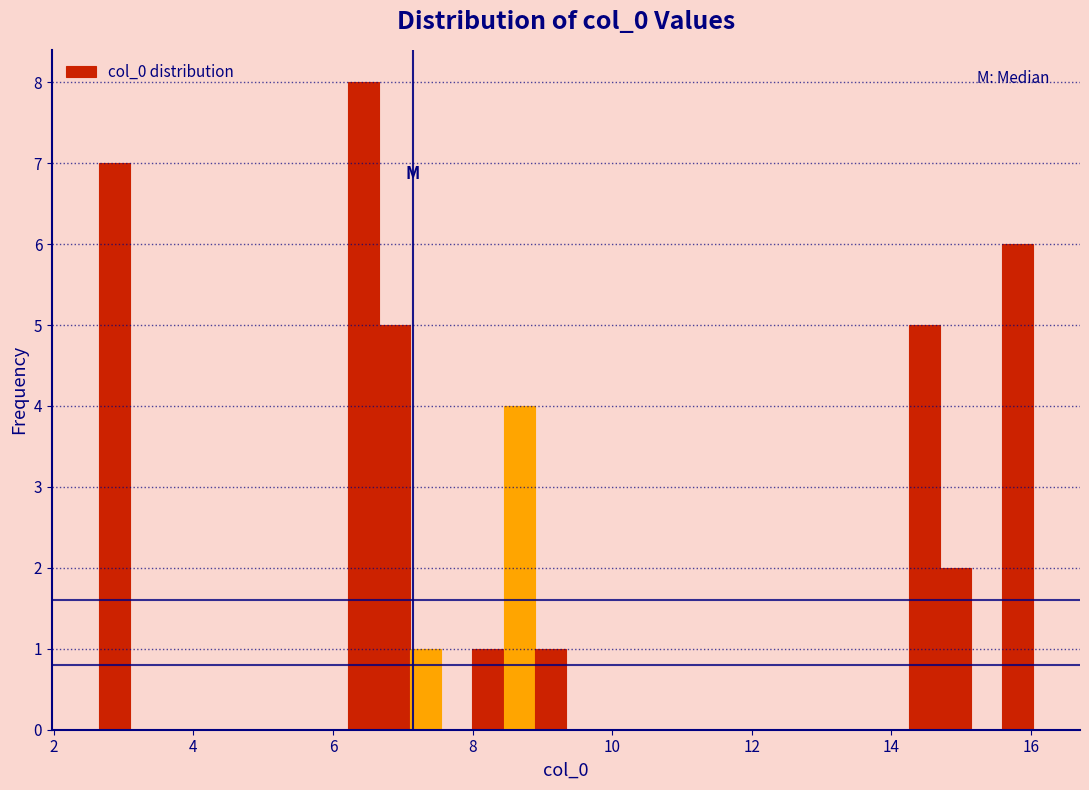

Read against the x-axis, roughly where is the centre of the tallest bar?

6.4